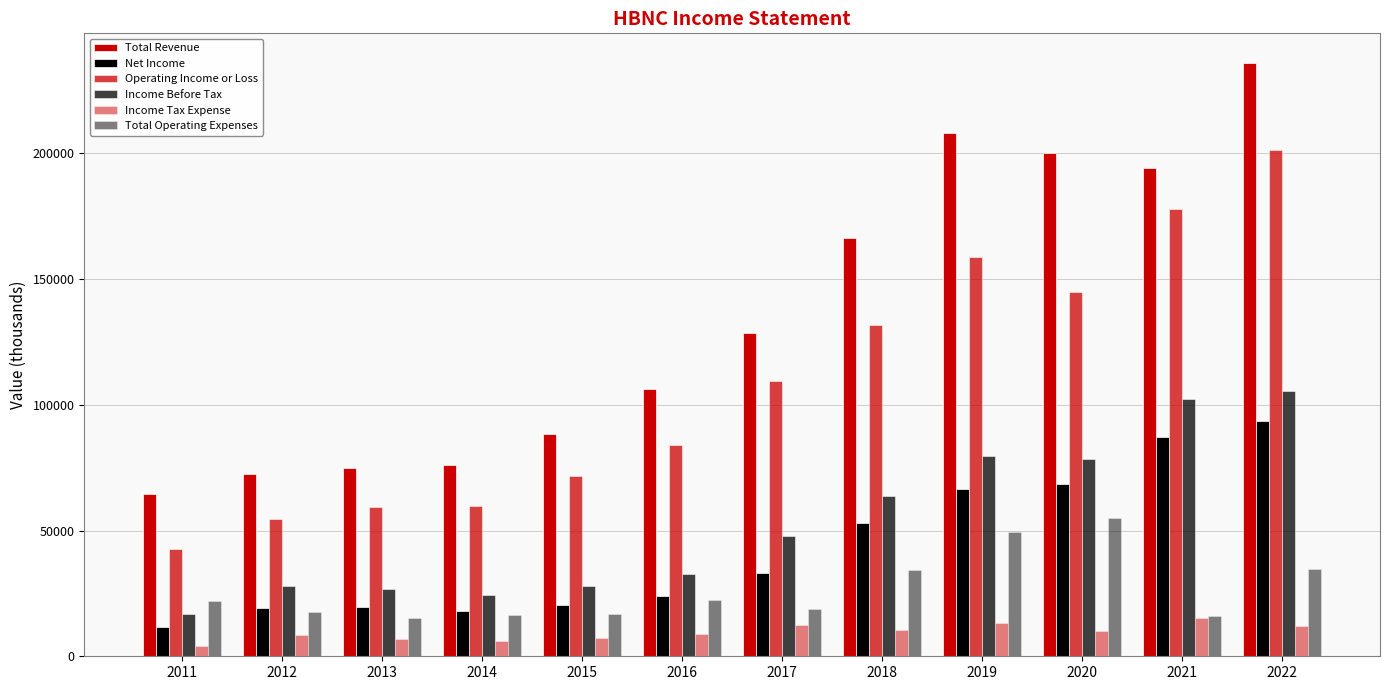

At which category is the sum across all series the highest?

2022